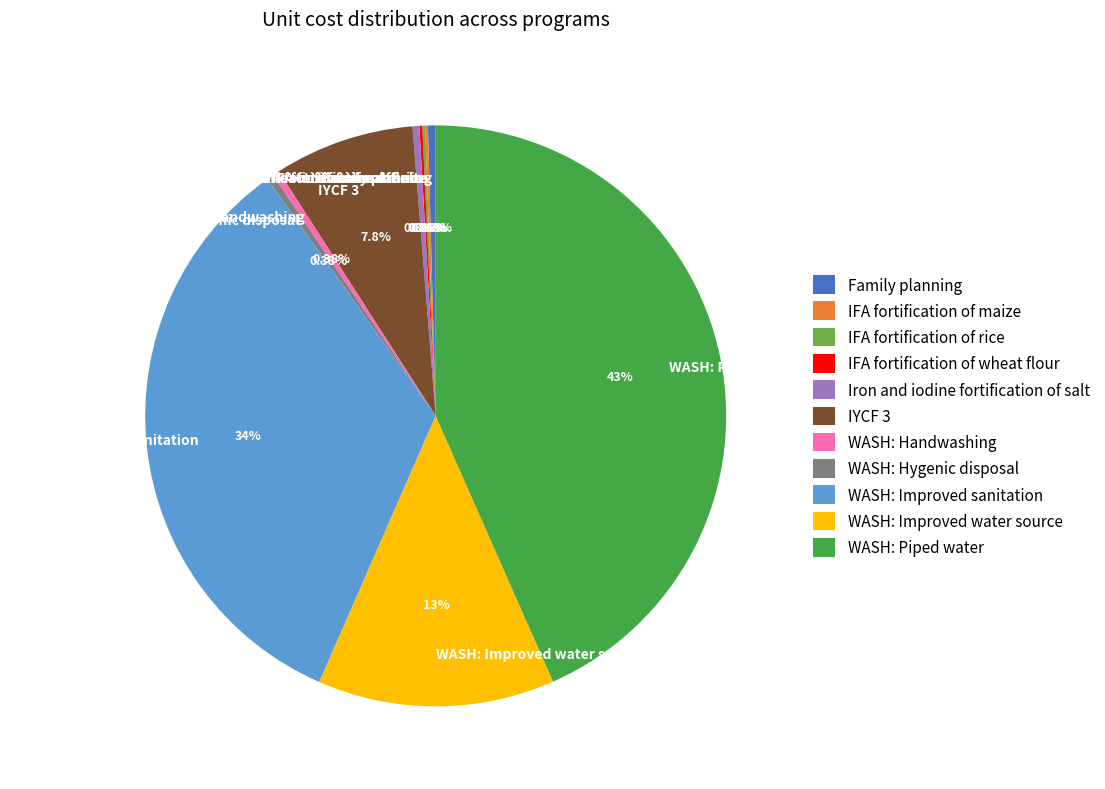

To the nearest percent, what is the difference between the largest and smallest slice percentages?

43%